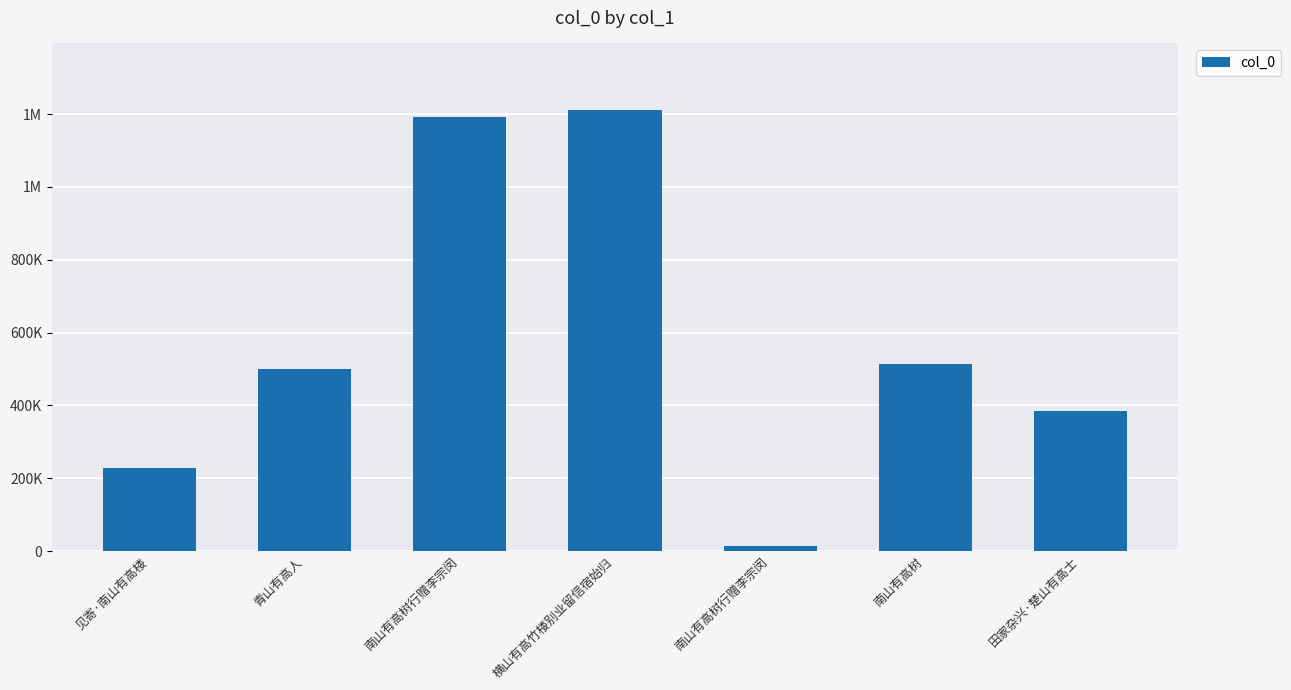

What is the difference between the maximum and minimum values?

1197901